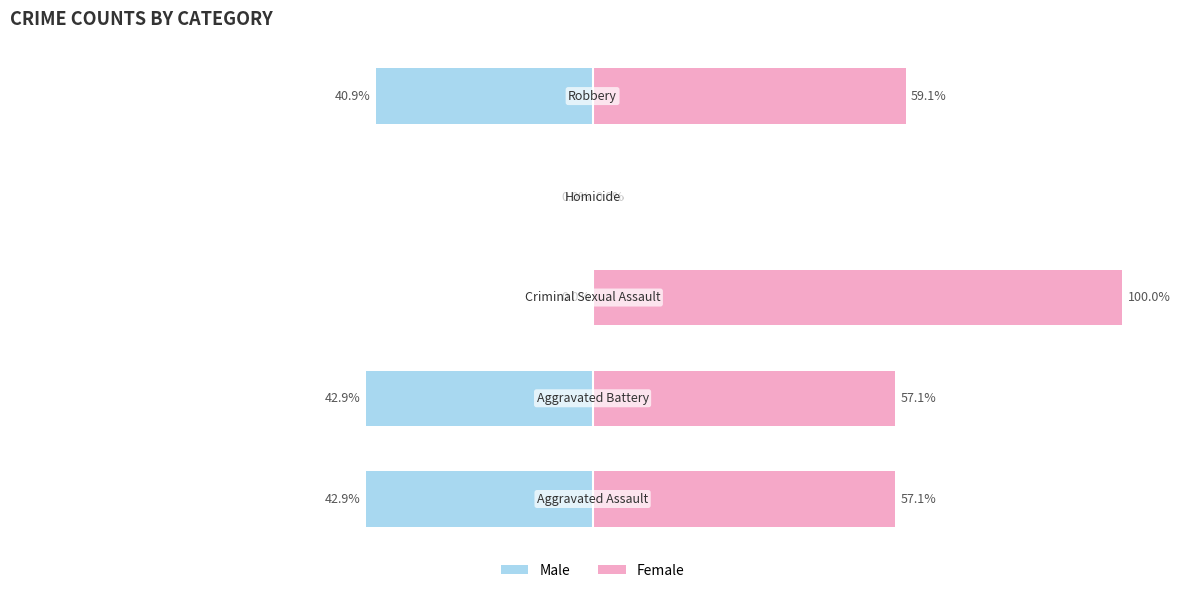

The value of Female at 0 is 57.1. True or false?

True